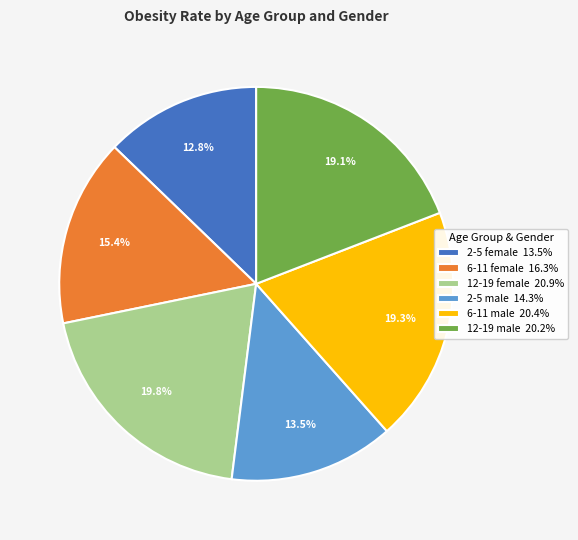

Combined, do 2-5 male 14.3% and 2-5 female 13.5% account for over 50%?

No